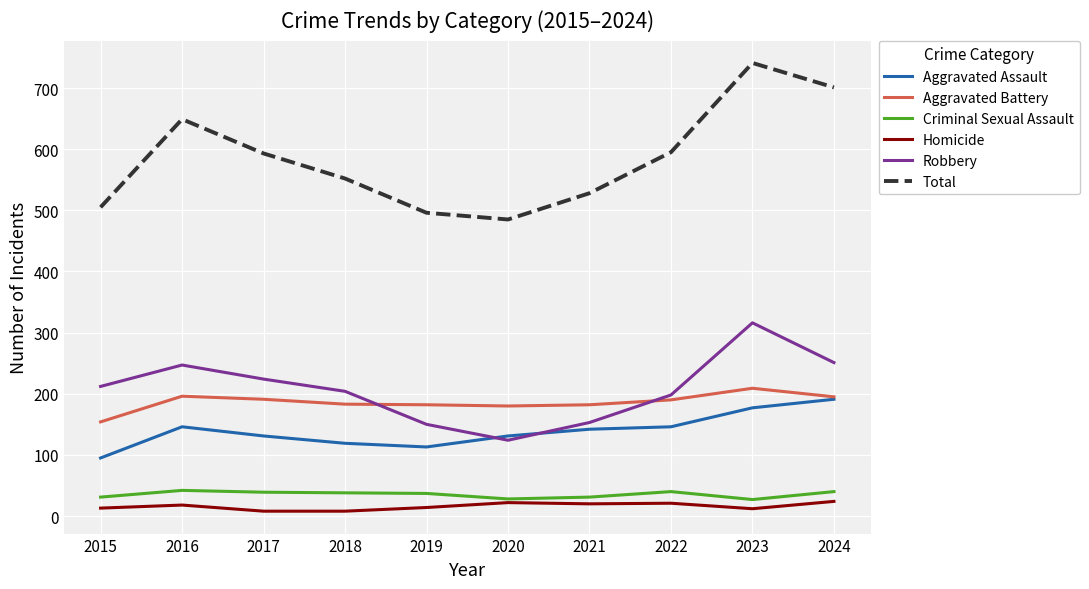

Which series has the widest spread of values?

Total